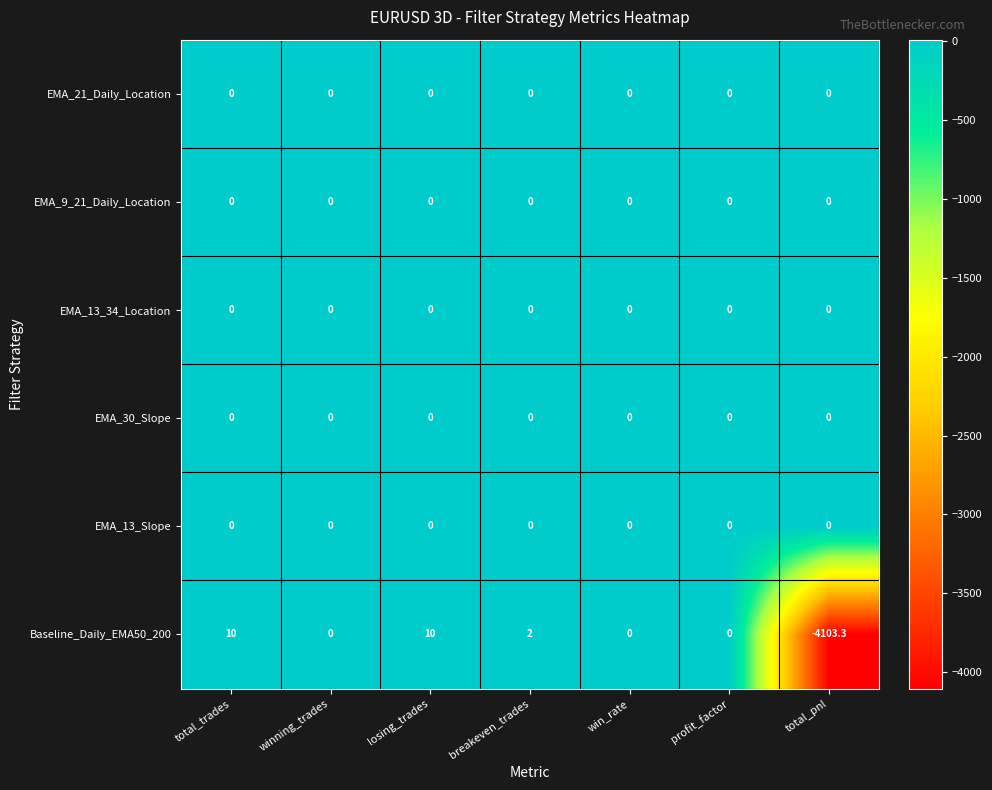

What is the total value across all series at breakeven_trades?

2.0